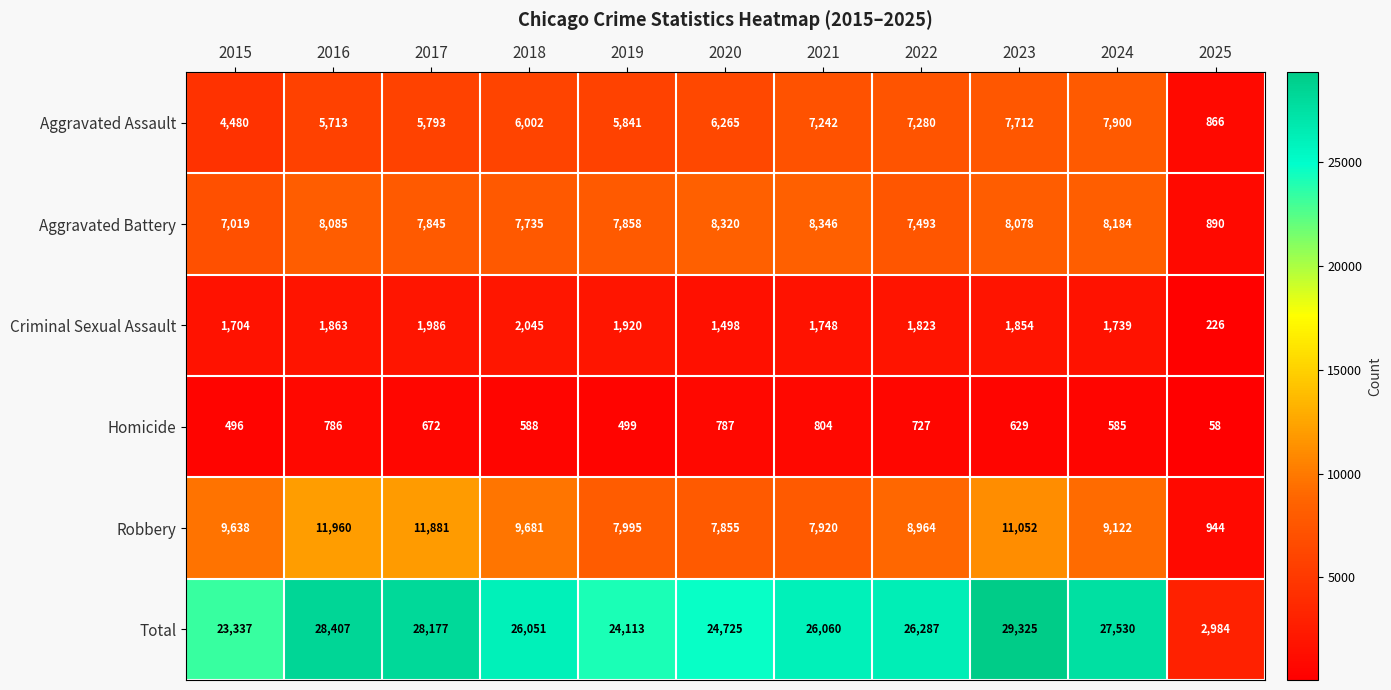

At which label does Robbery first exceed 9122?

2015